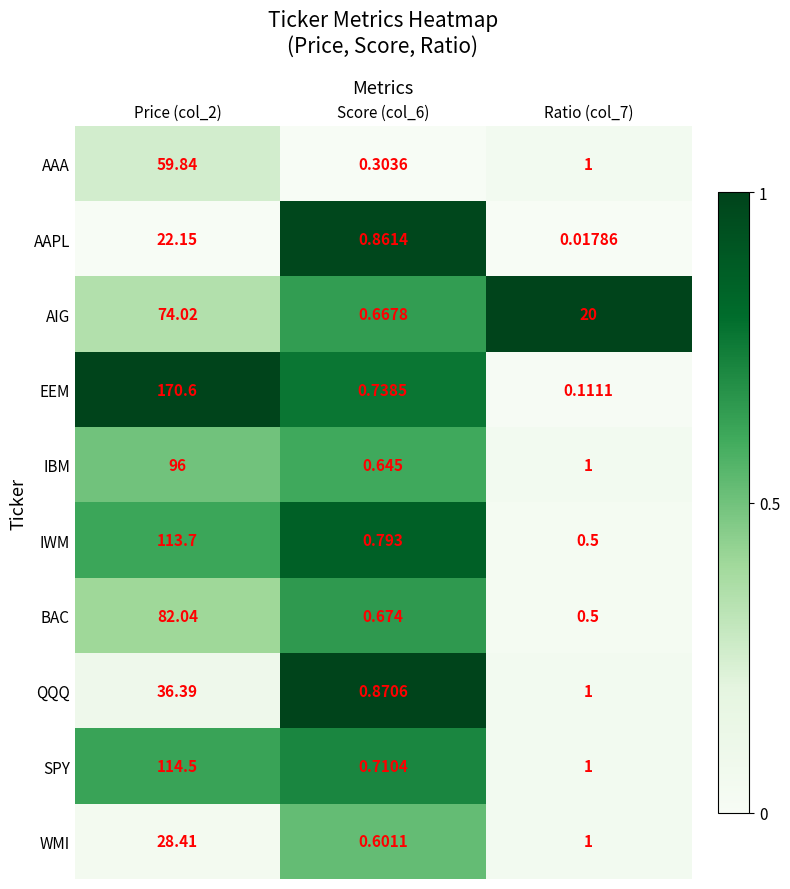

Which series has the widest spread of values?

EEM